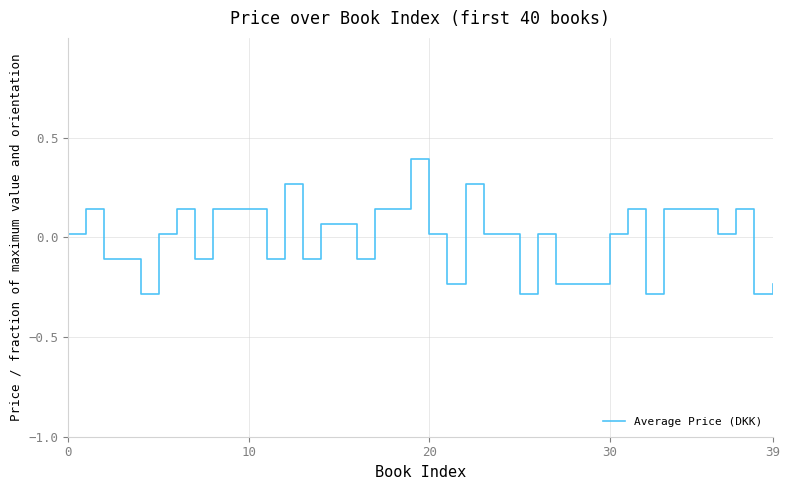

What is the smallest value displayed?

-0.3